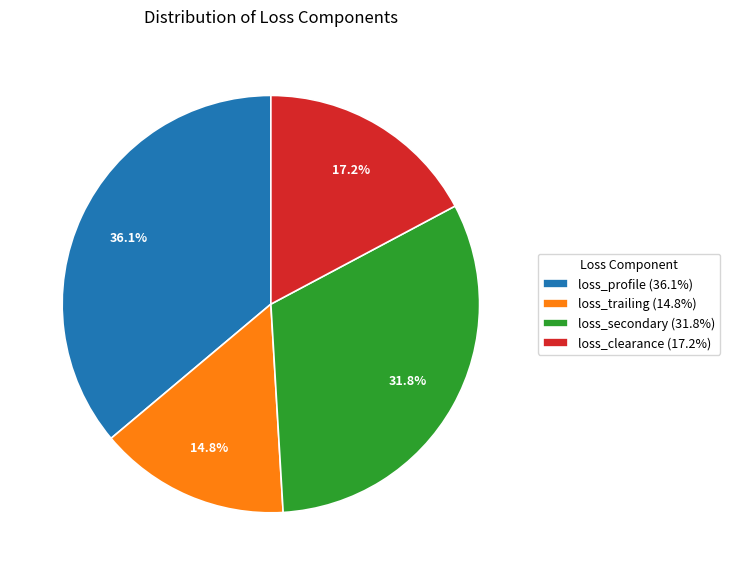

Which has a higher value, loss_profile (36.1%) or loss_trailing (14.8%)?

loss_profile (36.1%)